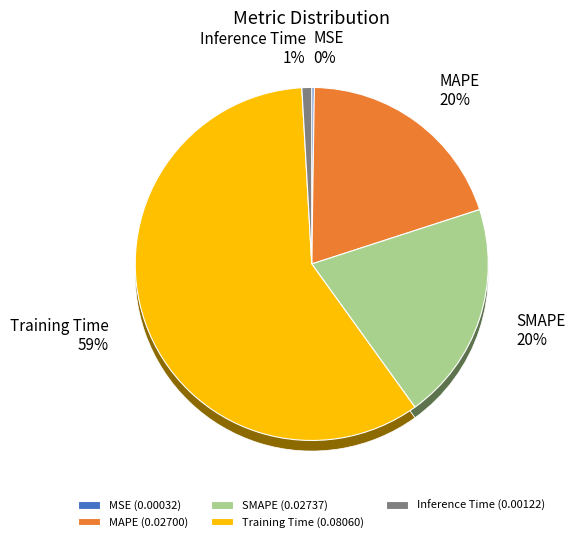

Is it true that MAPE is 20% of the pie?

True